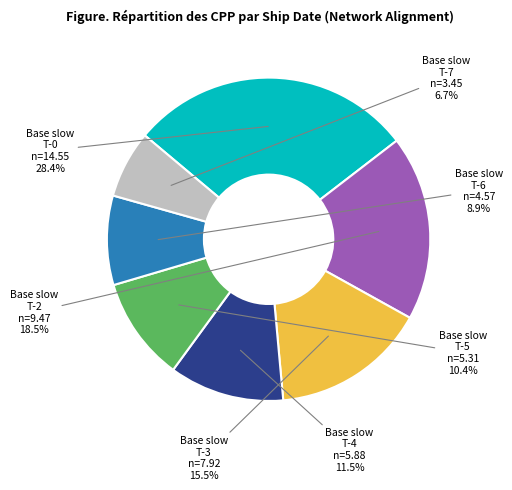

Does any single category account for the majority?

No